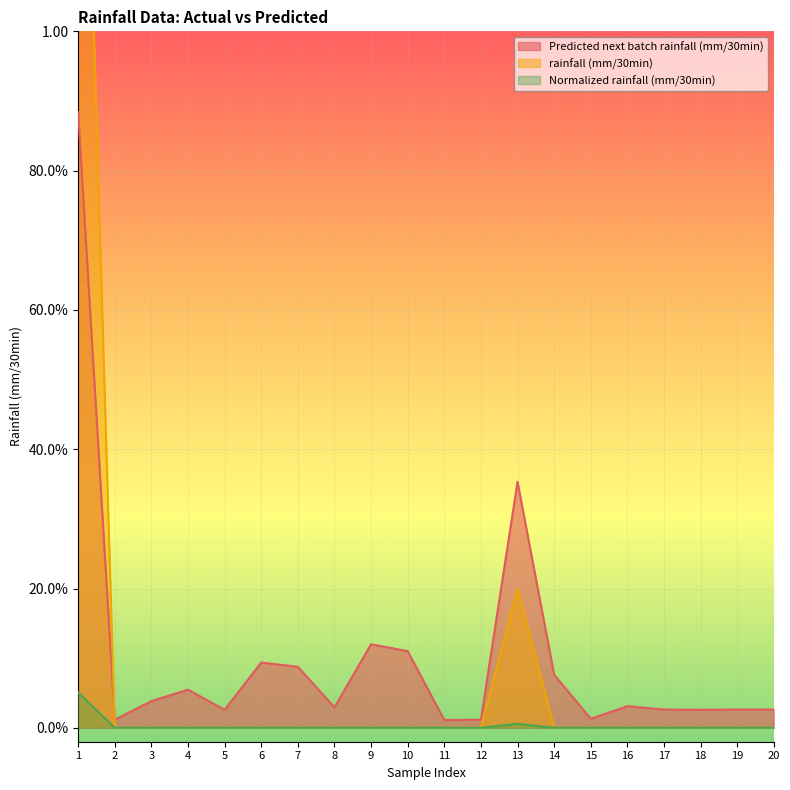

Which series has the largest total across all categories?

Predicted next batch rainfall (mm/30min)